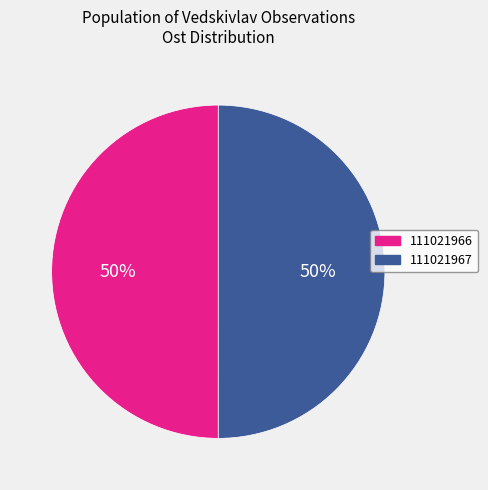

To the nearest percent, what portion does 111021966 represent?

50%